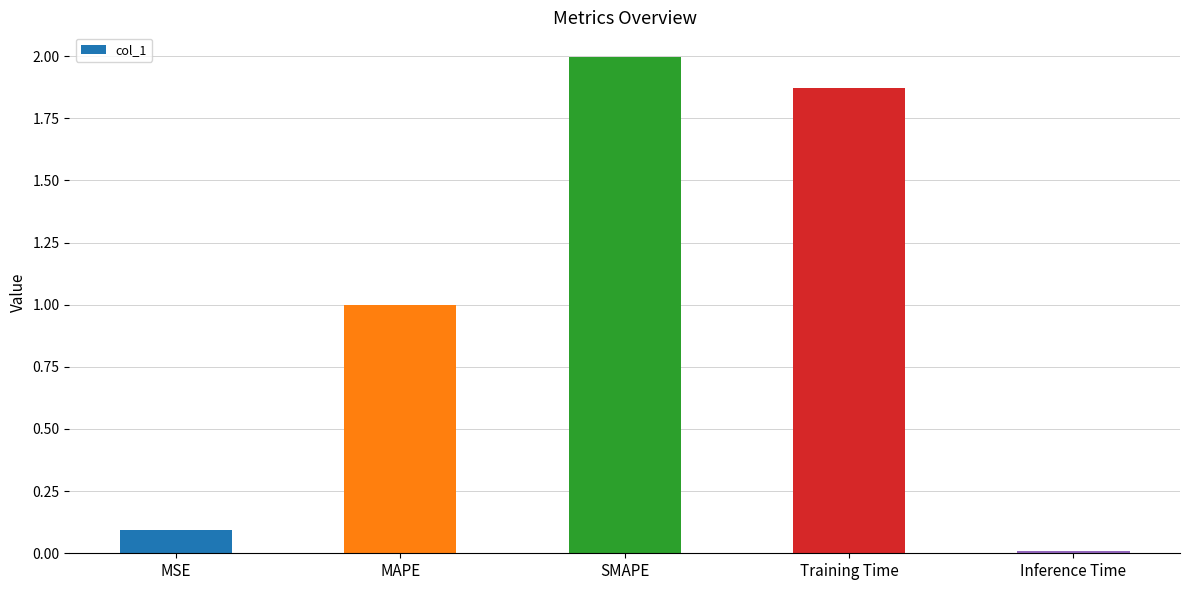

What is the maximum value shown in the chart?

2.0